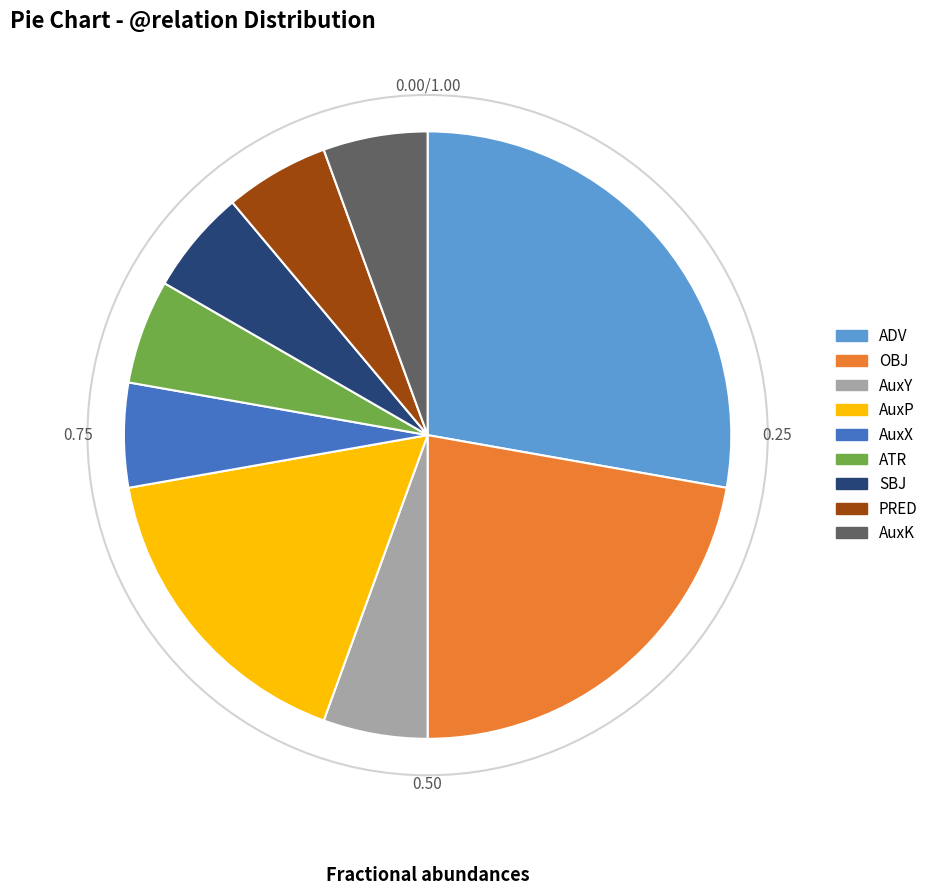

Is the sum of PRED and ADV greater than half?

No